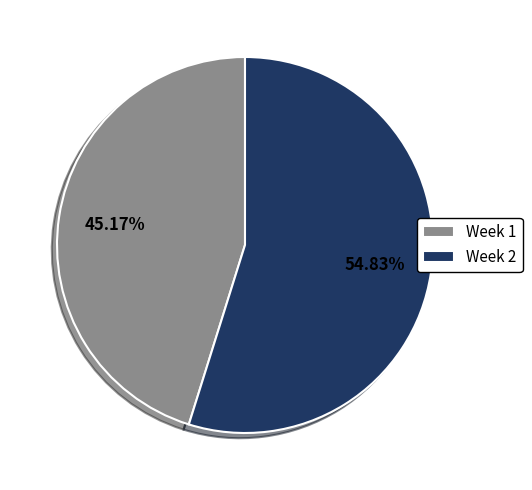

Which has a higher value, Week 2 or Week 1?

Week 2